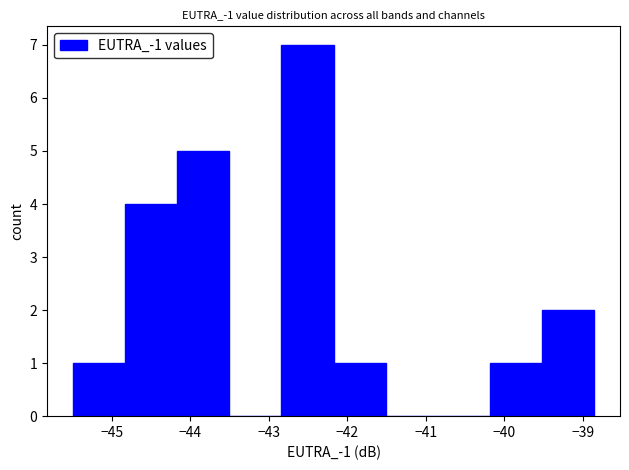

Over which range of the x-axis is the bar tallest?

-42.8 to -42.2